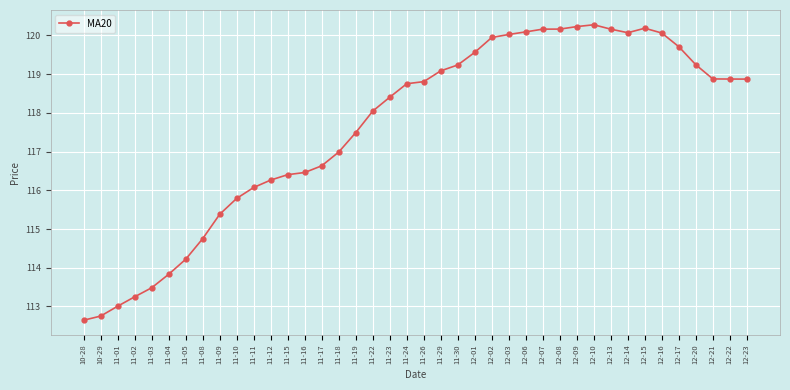

What position from the right is 11-01?

38